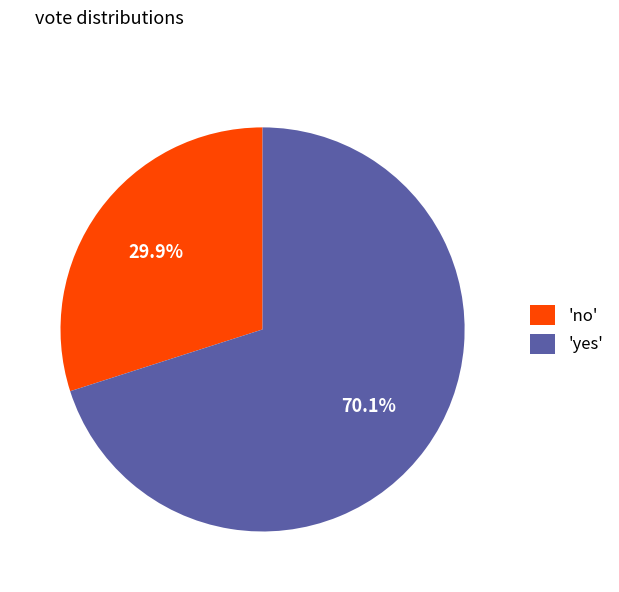

Which slice is the largest?

'yes'